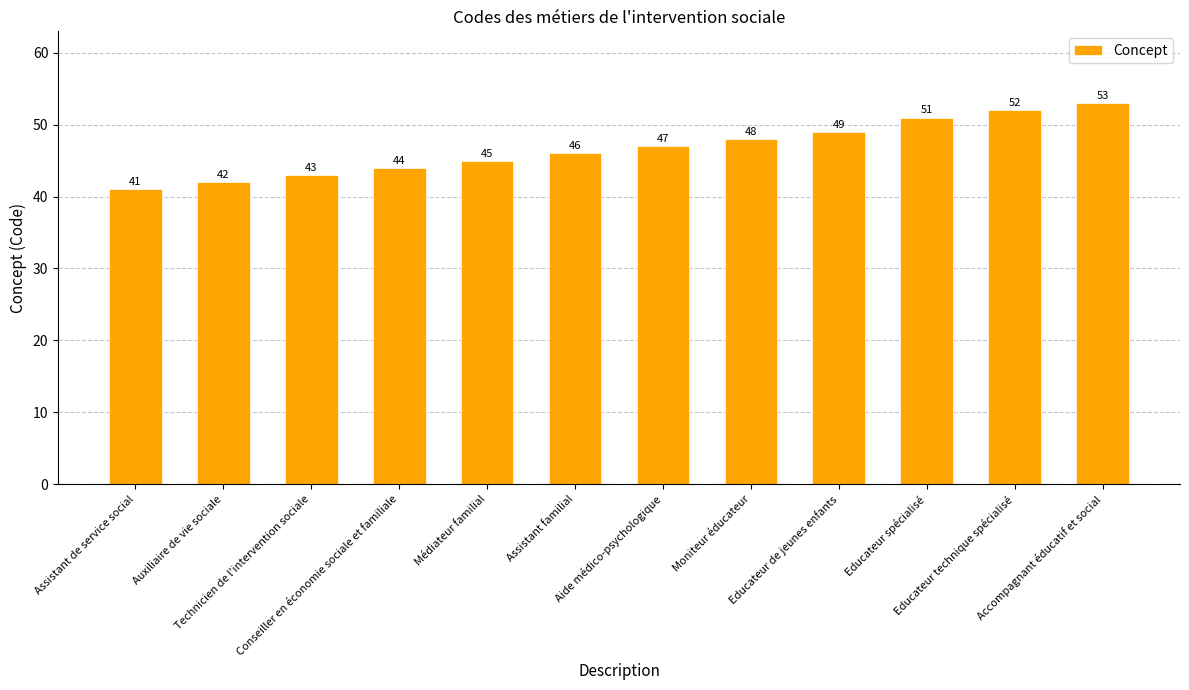

What is the smallest value displayed?

41